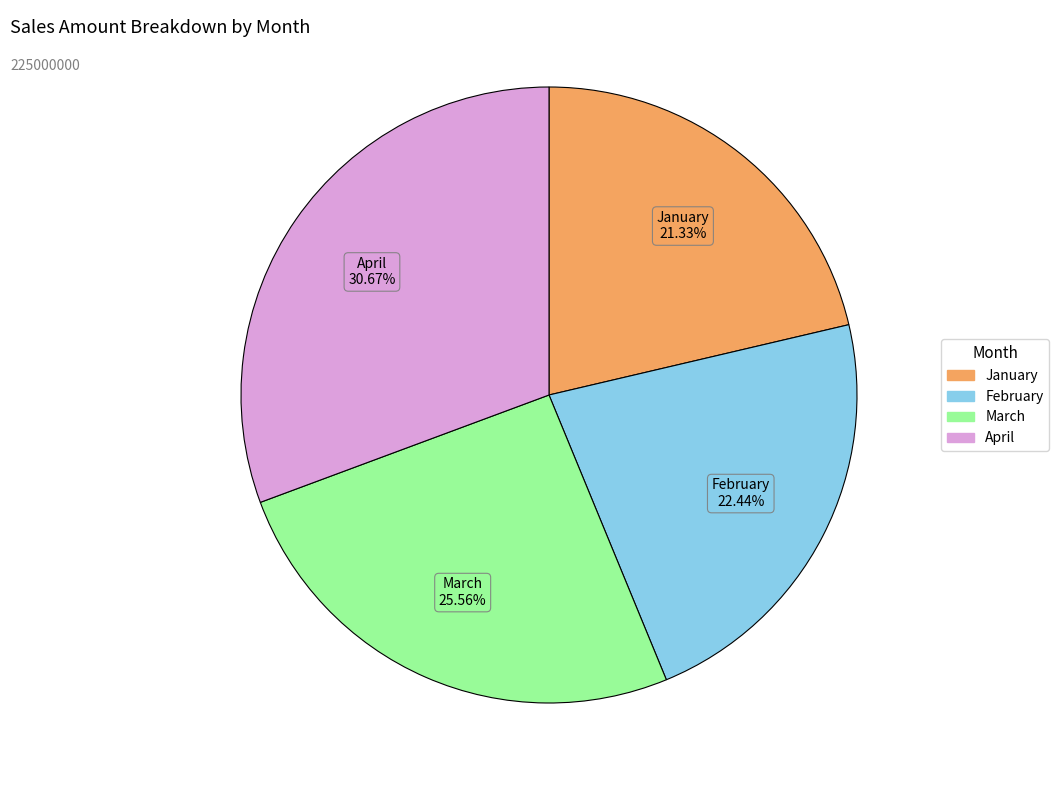

How many segments does this pie chart have?

4